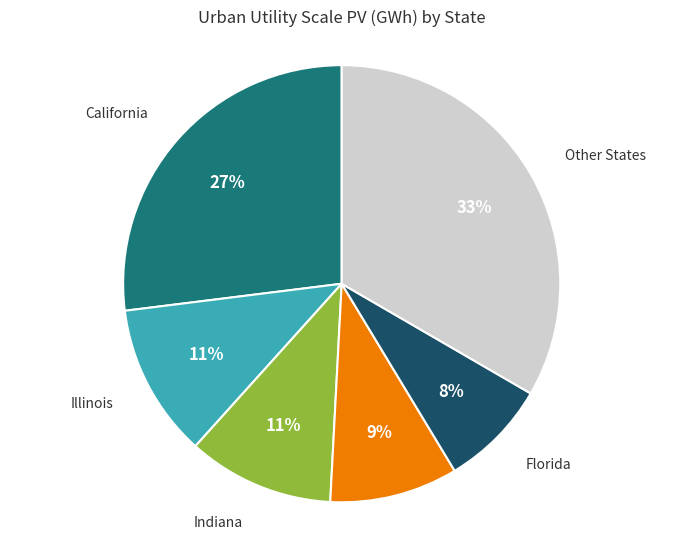

Is there any slice that represents more than half of the pie?

No